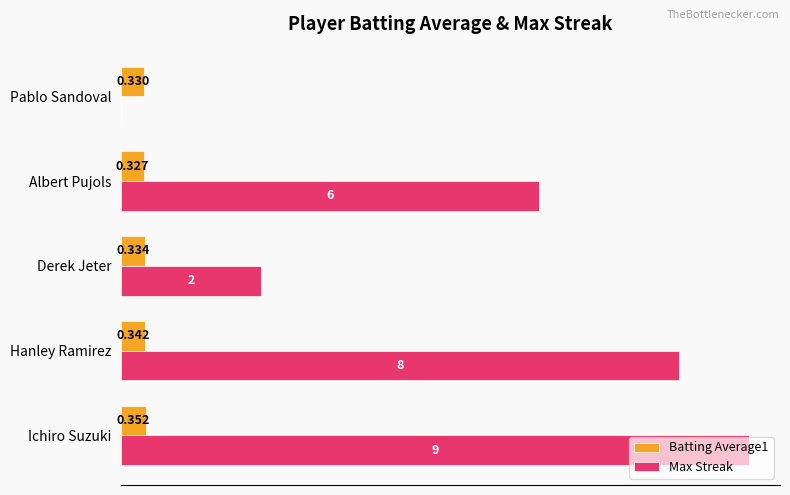

Which series has the largest total across all categories?

Max Streak